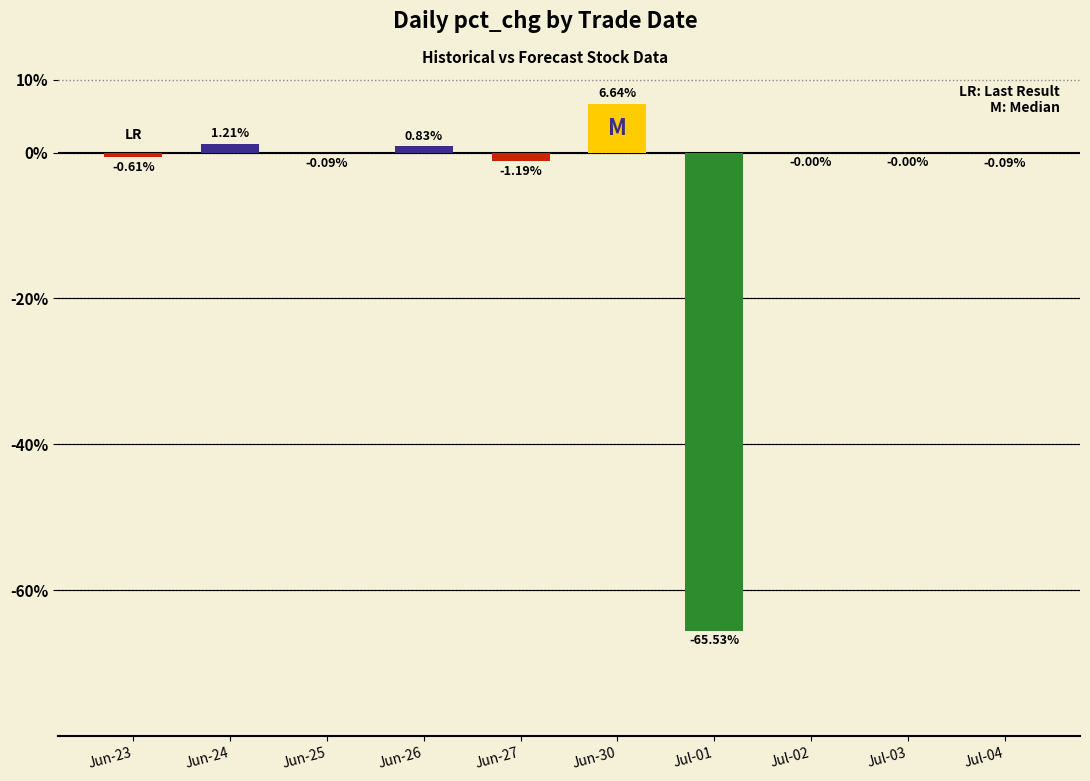

What is the difference between the values at Jul-04 and Jul-01?

65.4